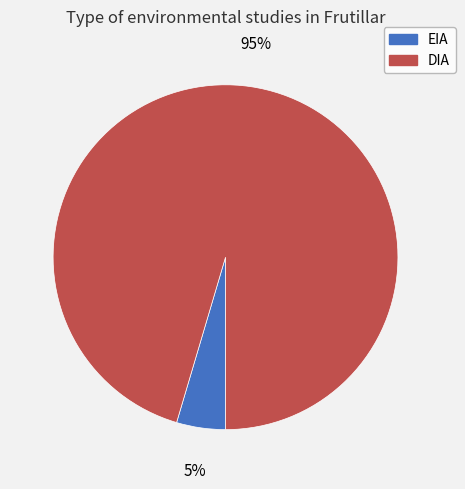

What is the majority slice?

DIA